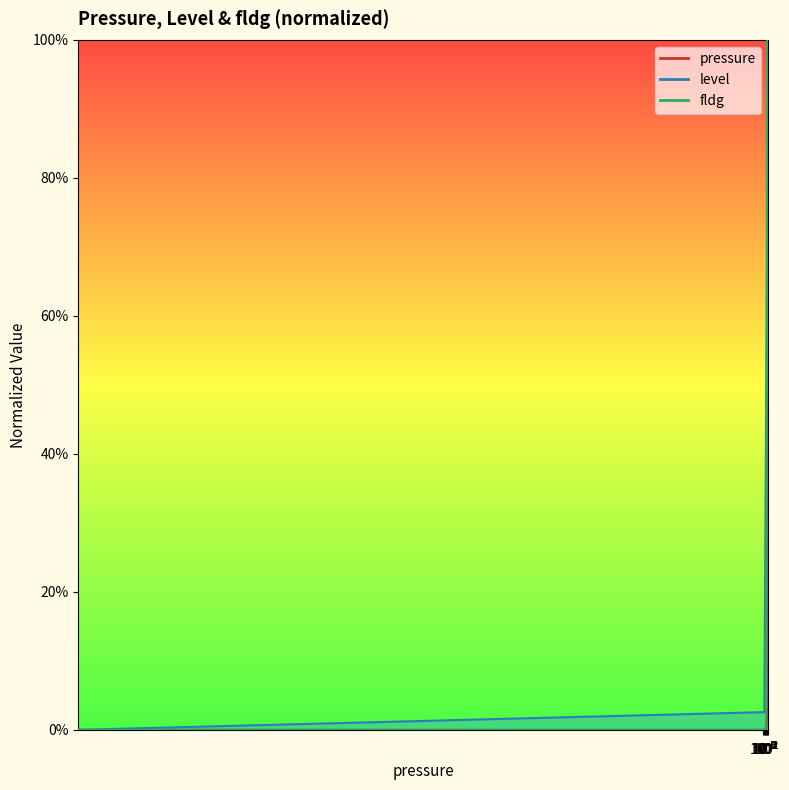

Between which two adjacent categories do level and fldg first intersect?

1.4988 and 2.1024